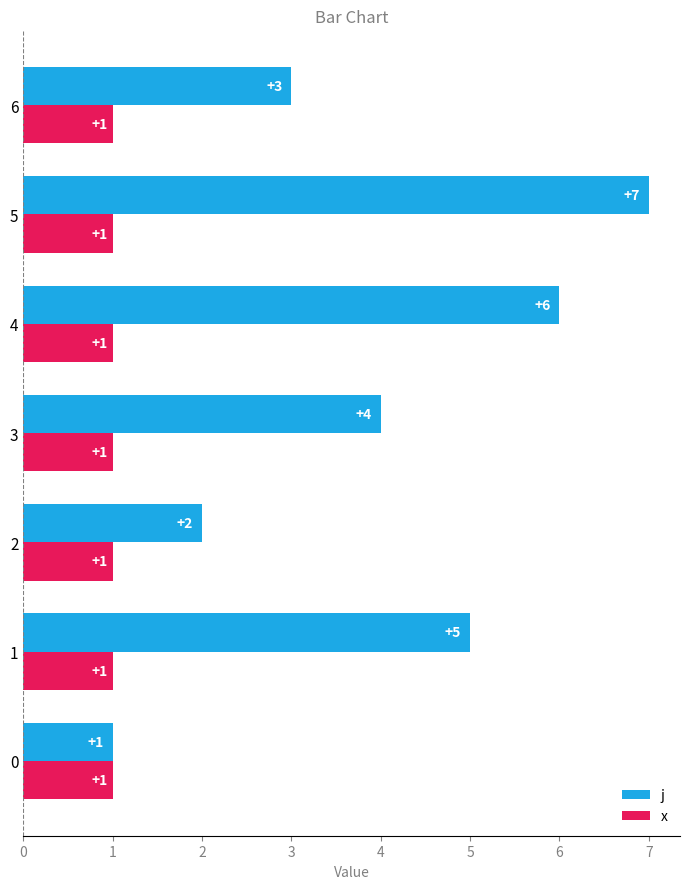

Is the value of j at 6 greater than the value of x at 1?

Yes